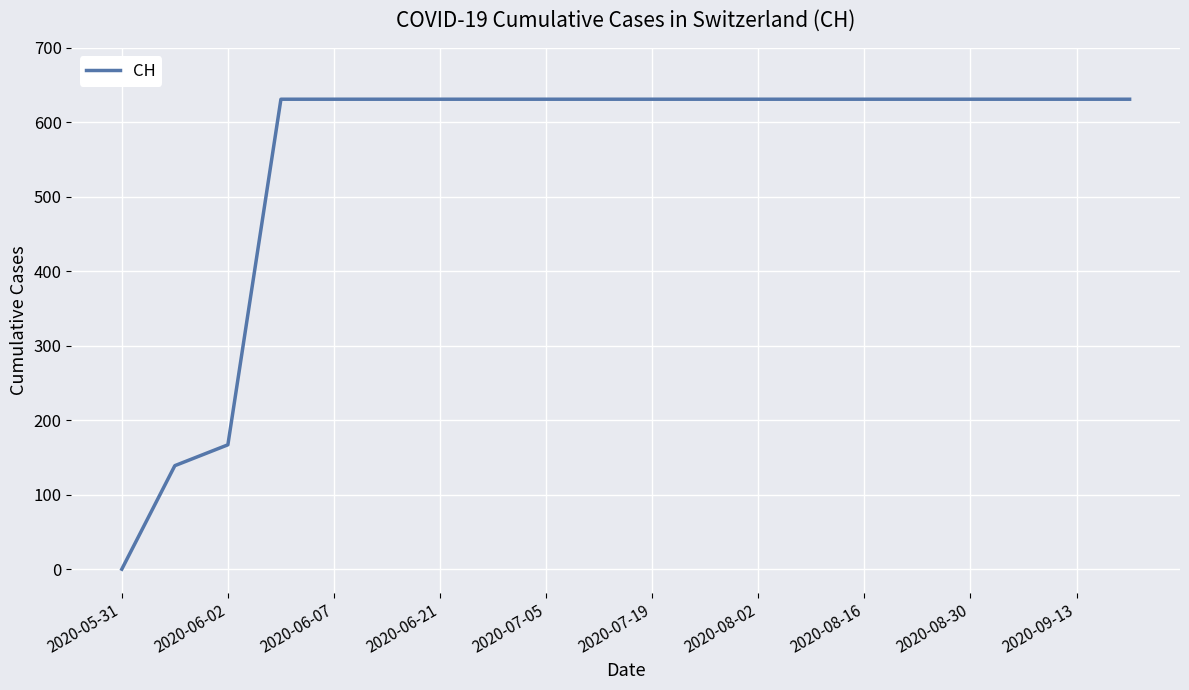

How many categories are shown in the chart?

20